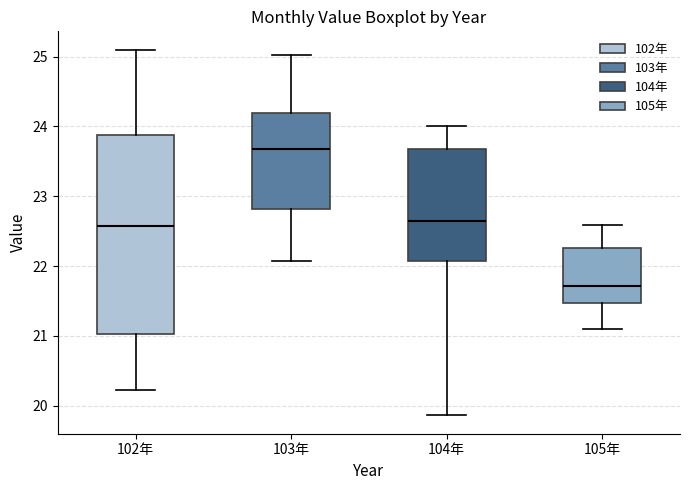

Reading left to right, transcribe this box plot: for each box, give where its median line is, the range the box spans, and where its two whiskers end, as read against the y-axis. The values are not printed on the chart, so give them approximately, as read against the axis.

102年: median 22.6, box 21.0 to 23.9, whiskers 20.2 to 25.1
103年: median 23.7, box 22.8 to 24.2, whiskers 22.1 to 25.0
104年: median 22.6, box 22.1 to 23.7, whiskers 19.9 to 24.0
105年: median 21.7, box 21.5 to 22.3, whiskers 21.1 to 22.6